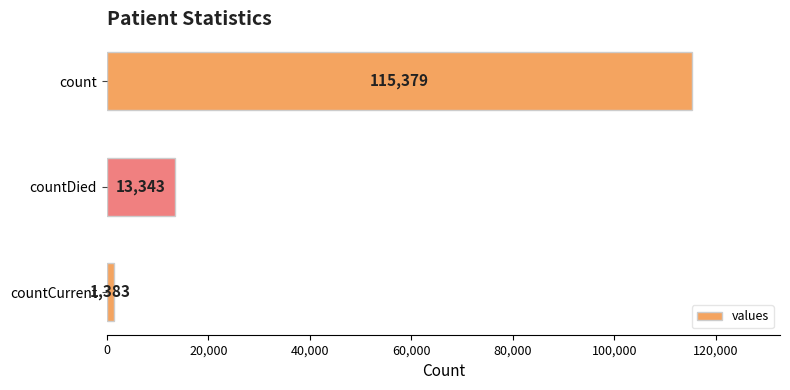

Reading top to bottom, extract all data points from this chart.

count=115379	countDied=13343	countCurrent=1383